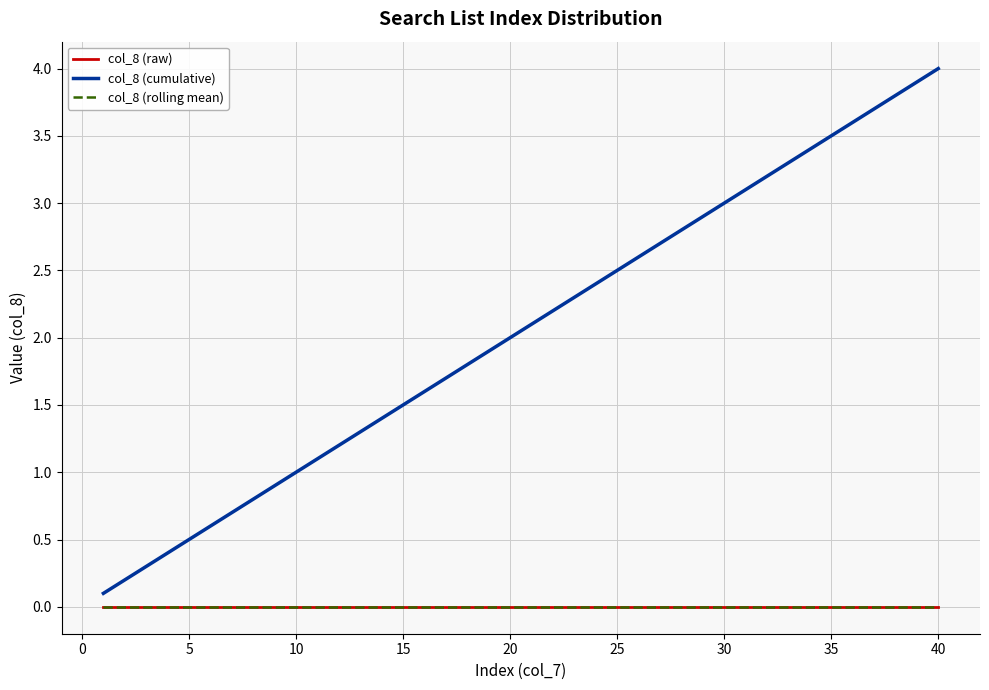

Does the chart have visible grid lines?

Yes